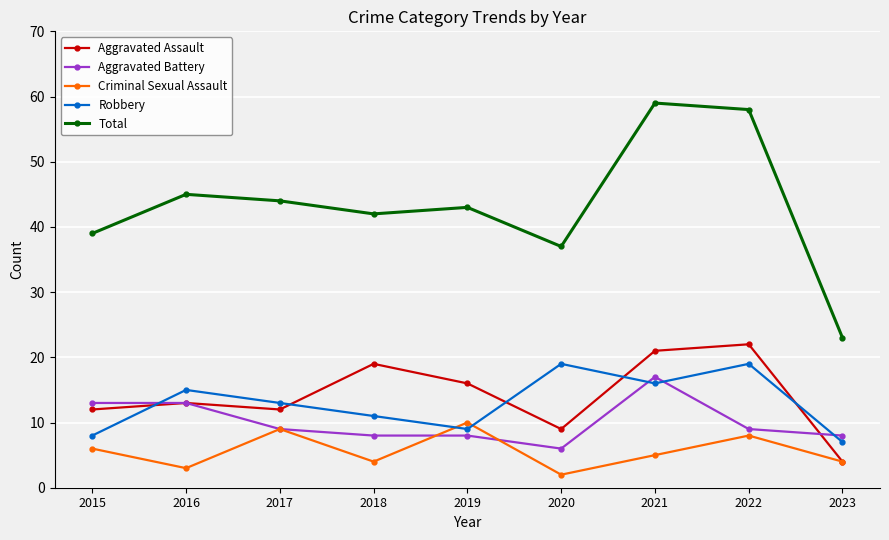

The value of Criminal Sexual Assault at 2023 is 4. True or false?

True